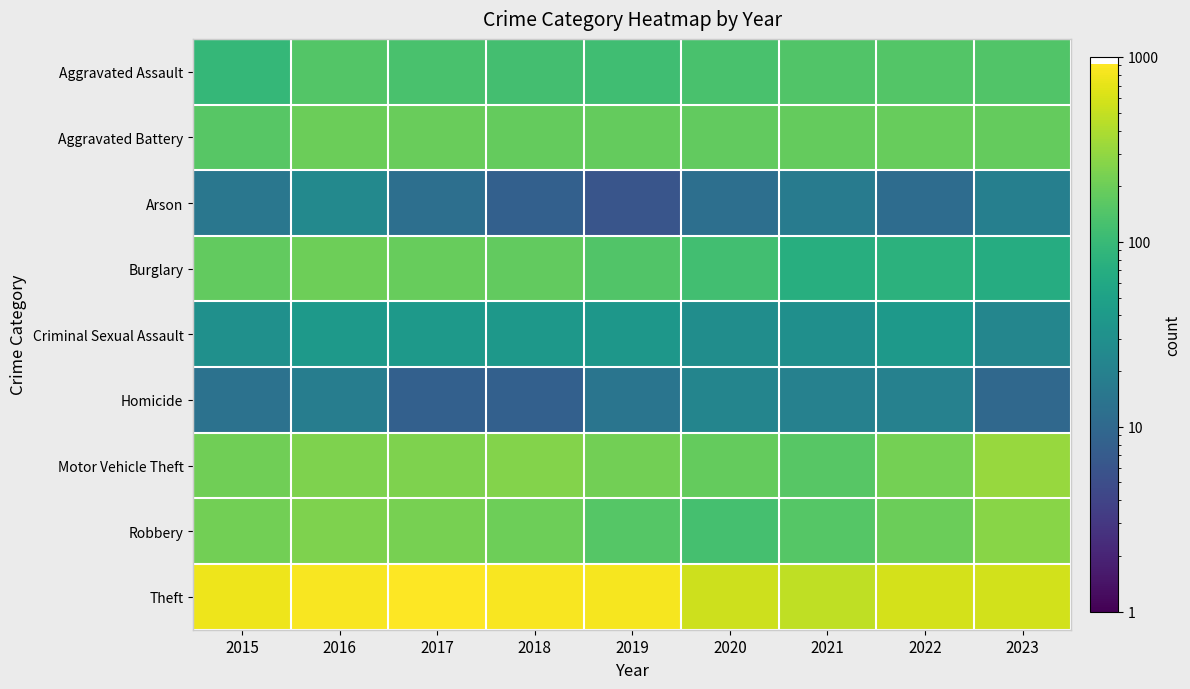

Which series has the widest spread of values?

Theft